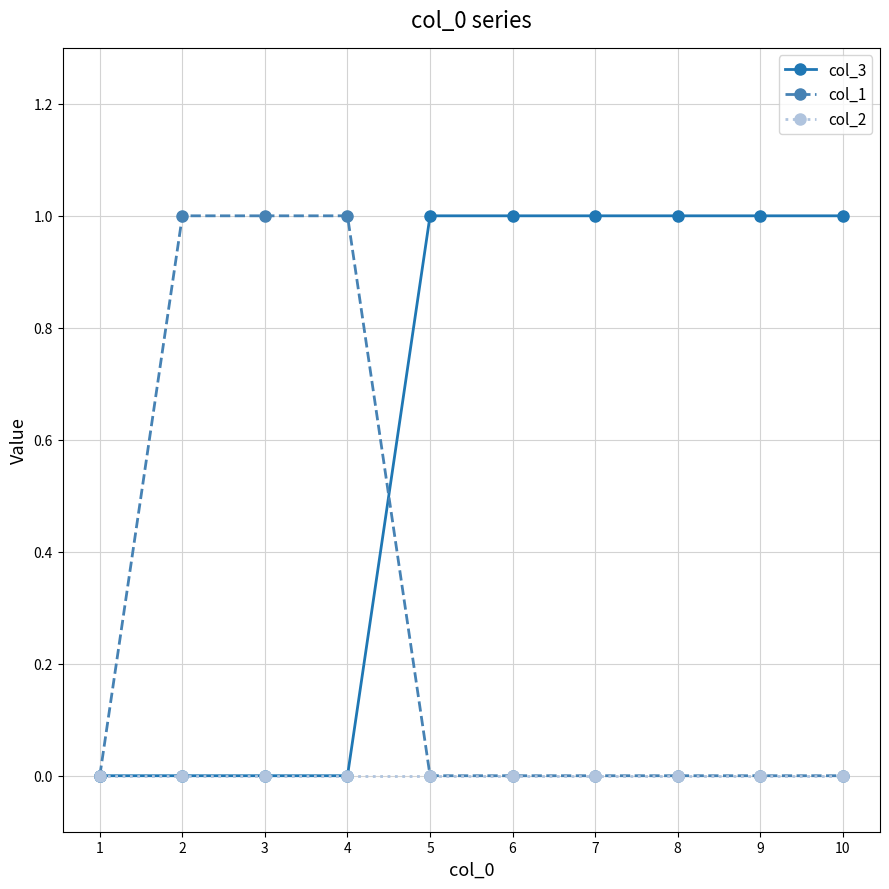

Is it true that col_1 equals 2 at 3?

False